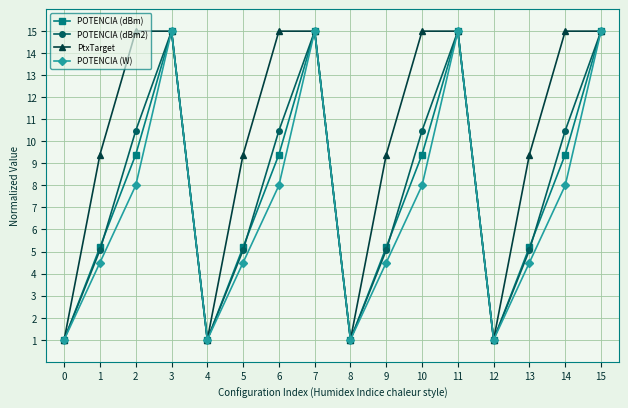

At how many categories does at least one series exceed 13?

8